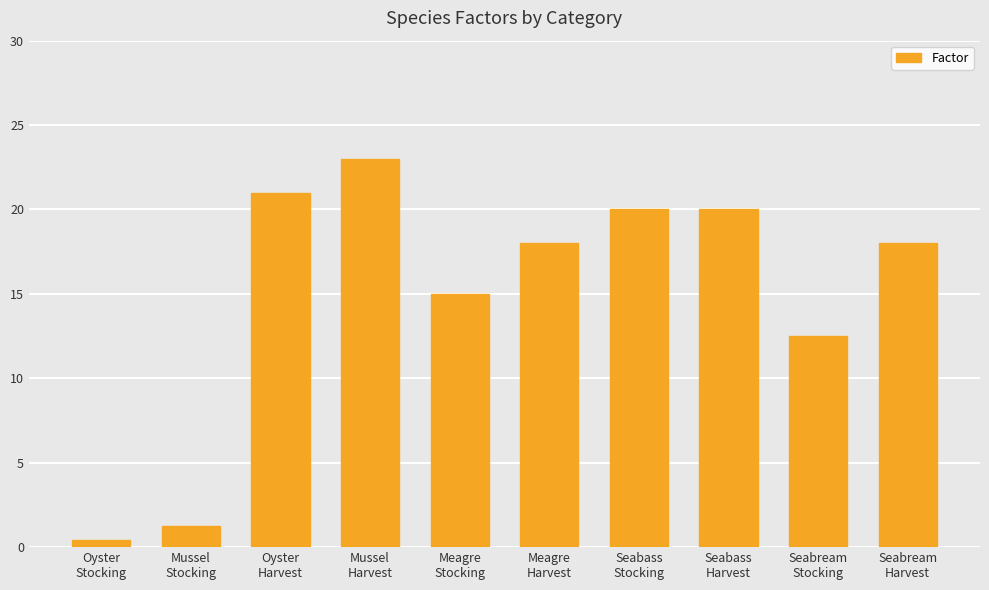

Approximately how many times larger is the value at Mussel
Harvest compared to Meagre
Stocking?

1.5